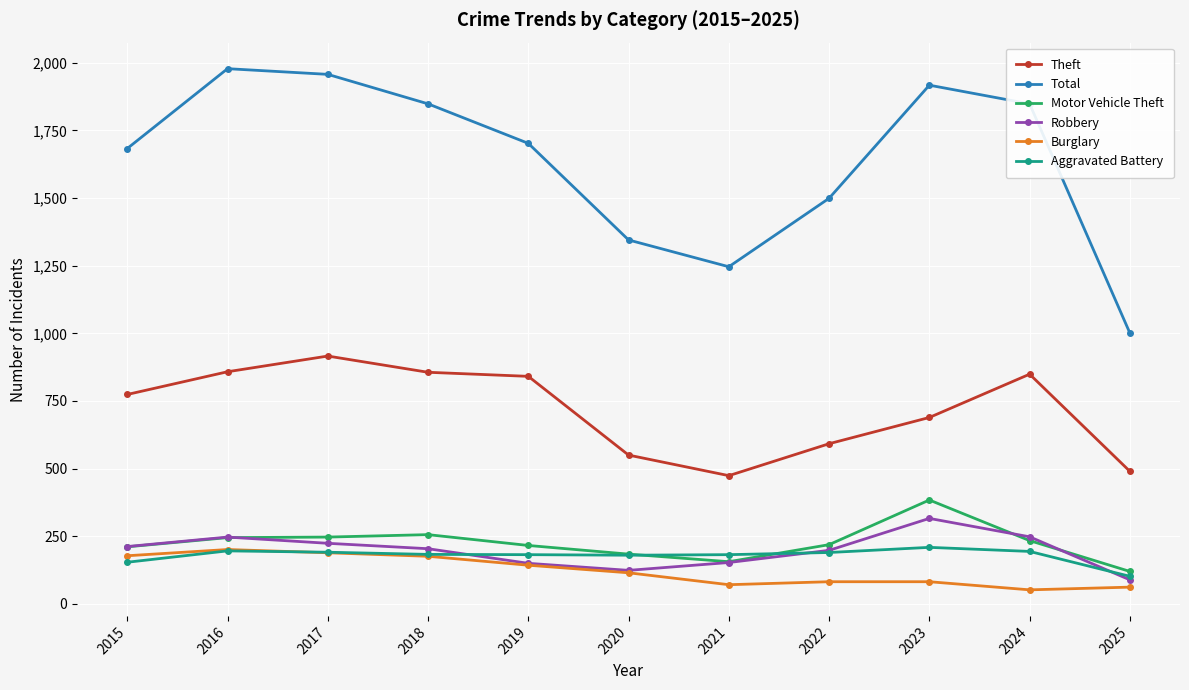

True or false: Theft and Robbery cross at least once.

False